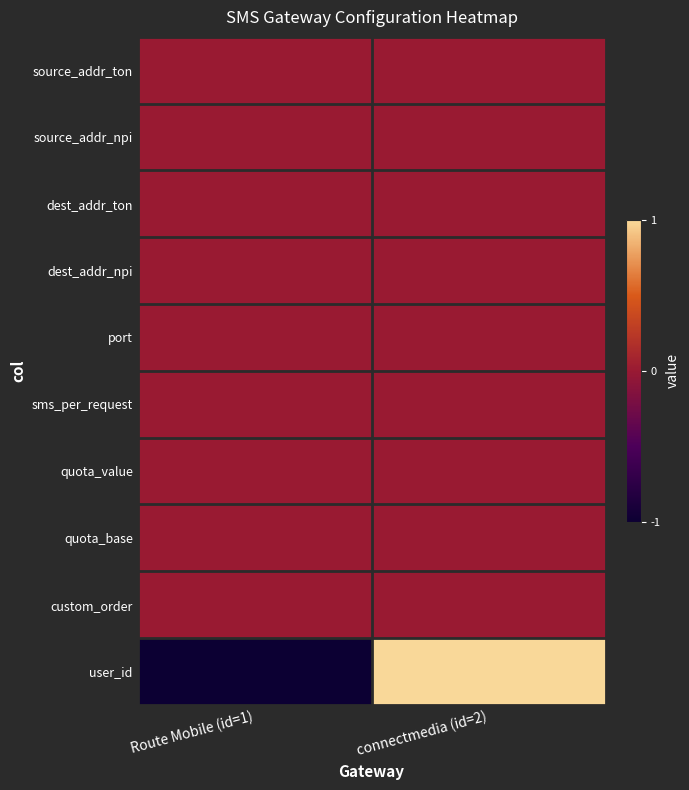

Reading left to right, list all the values displayed in this chart.

source_addr_ton: Route Mobile (id=1)=0	connectmedia (id=2)=0
source_addr_npi: Route Mobile (id=1)=0	connectmedia (id=2)=0
dest_addr_ton: Route Mobile (id=1)=0	connectmedia (id=2)=0
dest_addr_npi: Route Mobile (id=1)=0	connectmedia (id=2)=0
port: Route Mobile (id=1)=0	connectmedia (id=2)=0
sms_per_request: Route Mobile (id=1)=0	connectmedia (id=2)=0
quota_value: Route Mobile (id=1)=0	connectmedia (id=2)=0
quota_base: Route Mobile (id=1)=0	connectmedia (id=2)=0
custom_order: Route Mobile (id=1)=0	connectmedia (id=2)=0
user_id: Route Mobile (id=1)=-1	connectmedia (id=2)=1